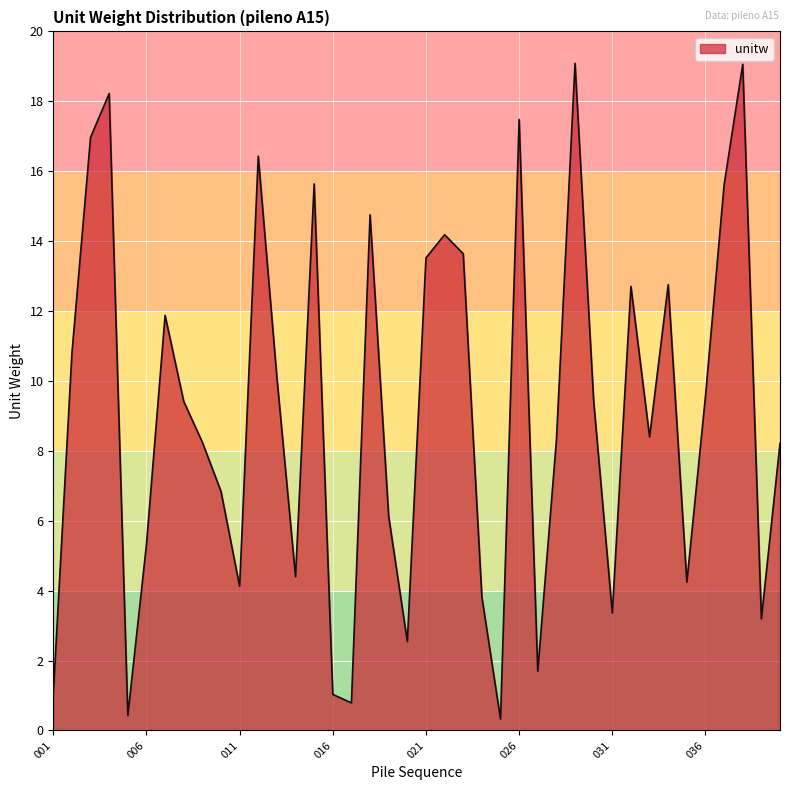

What is the difference between the maximum and minimum values?

18.8